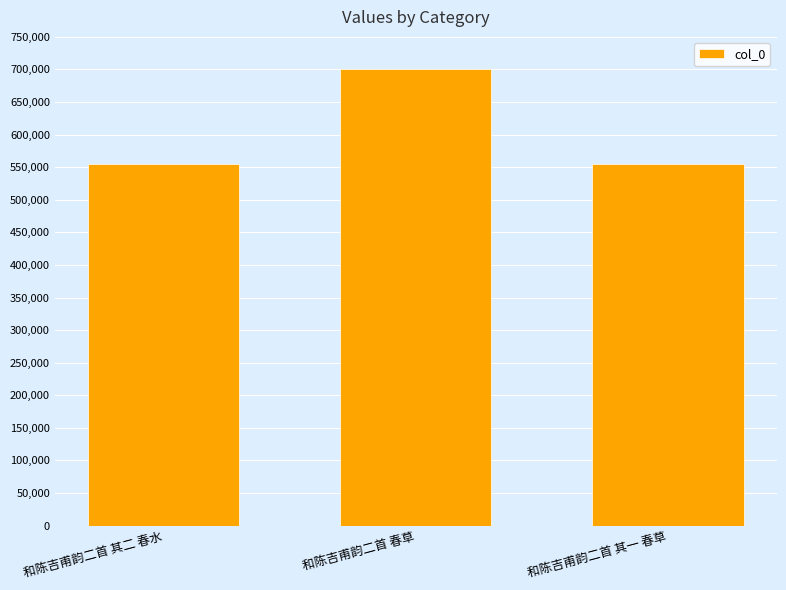

What is the average value?

603921